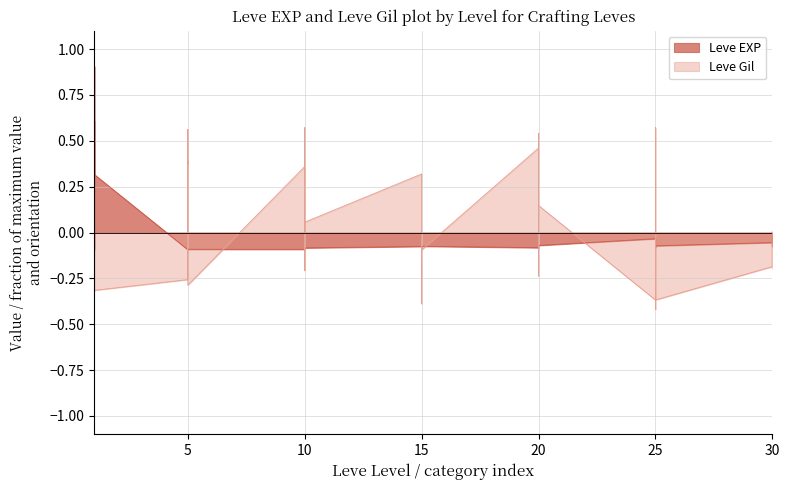

What are all the series names shown in the legend?

Leve EXP, Leve Gil